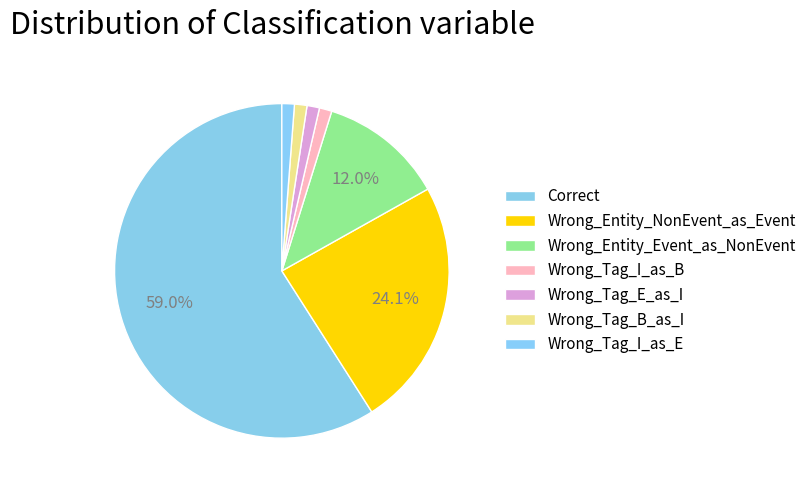

Is Correct the majority of the pie?

Yes